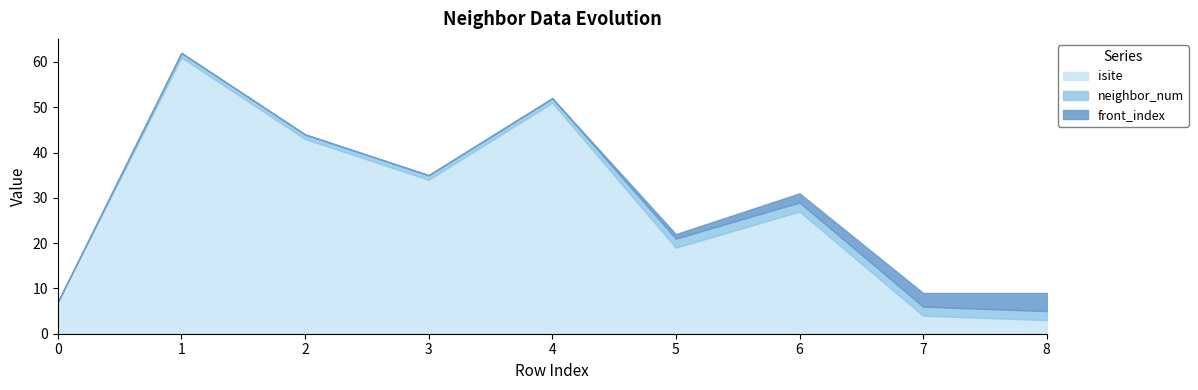

What is the total value across all series at 6?

31